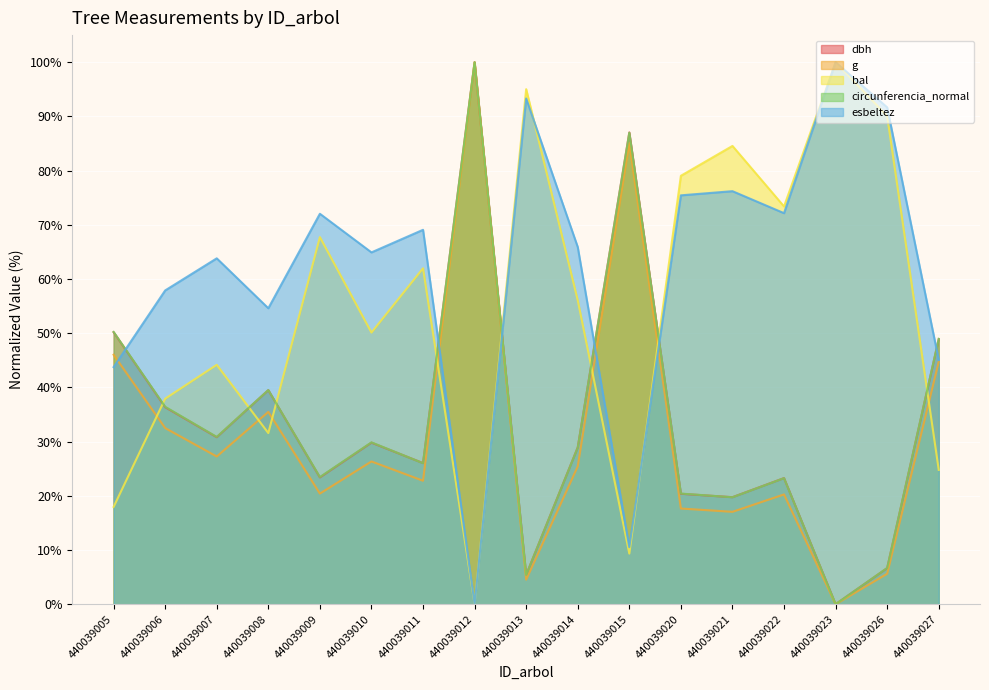

What is the sum of the circunferencia_normal values at 440039008 and 440039013?

44.9